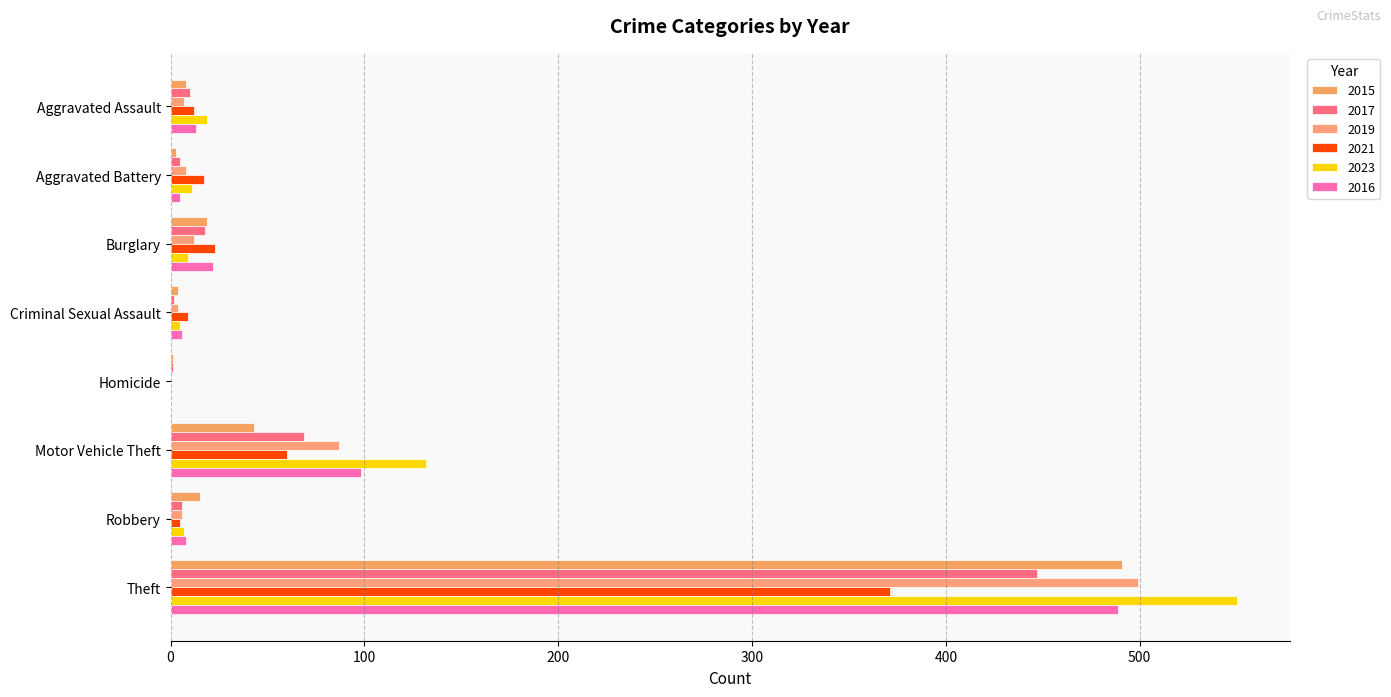

How many data points does each series have?

8